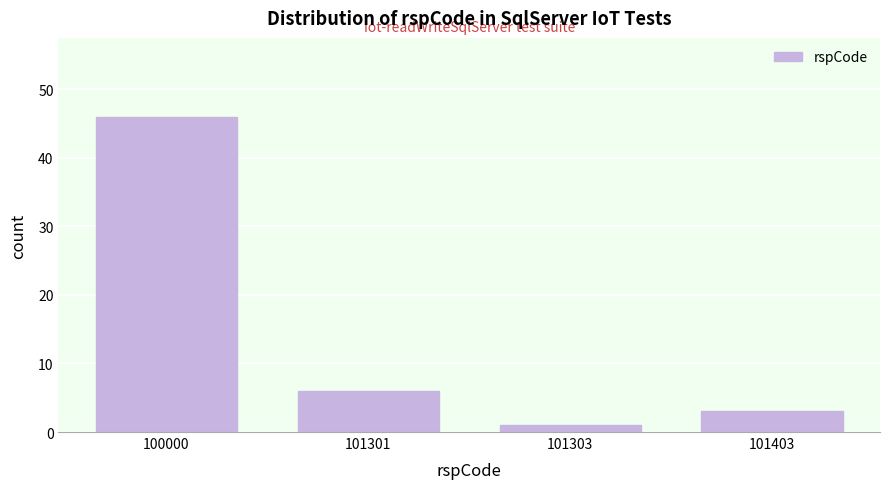

Reading left to right, what are all the values shown in this chart?

100000=46	101301=6	101303=1	101403=3